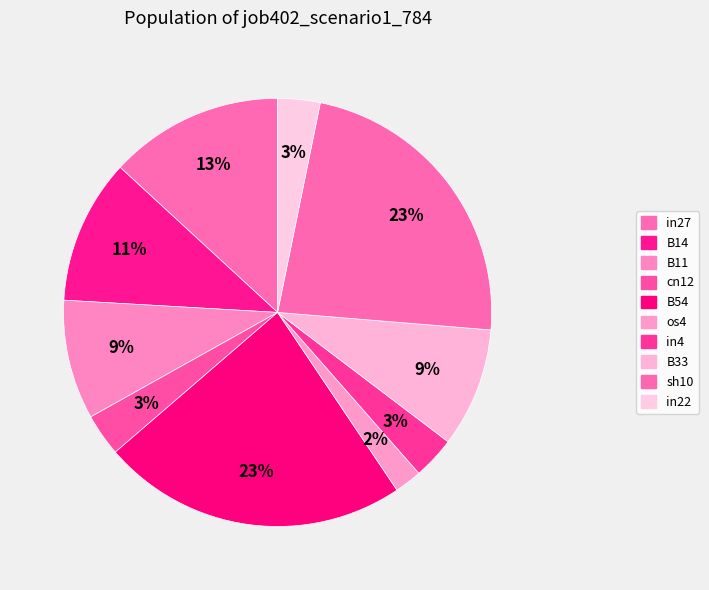

What is the largest slice in the pie chart?

B54